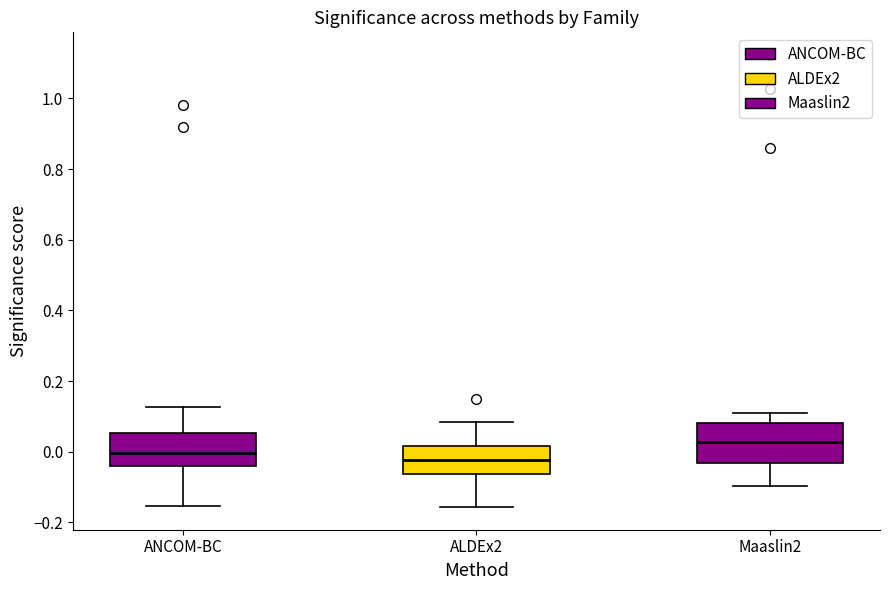

Reading left to right, read every box against the y-axis: the position of its median line, the range the box covers, and the ends of its whiskers. The values are not printed on the chart, so give them approximately, as read against the axis.

ANCOM-BC: median 0.00, box -0.04 to 0.06, whiskers -0.16 to 0.12
ALDEx2: median -0.02, box -0.06 to 0.02, whiskers -0.16 to 0.08
Maaslin2: median 0.02, box -0.04 to 0.08, whiskers -0.10 to 0.10